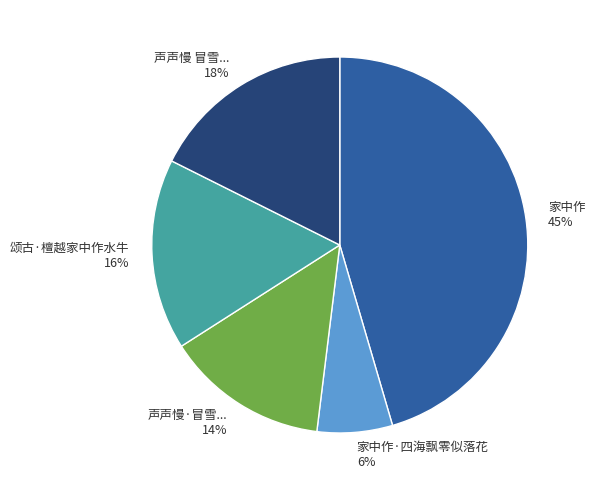

Is the sum of 声声慢 冒雪... and 声声慢·冒雪... greater than half?

No